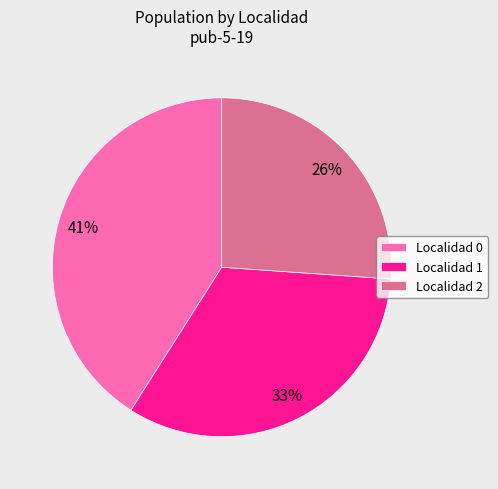

True or false: Localidad 1 accounts for 19% of the total.

False